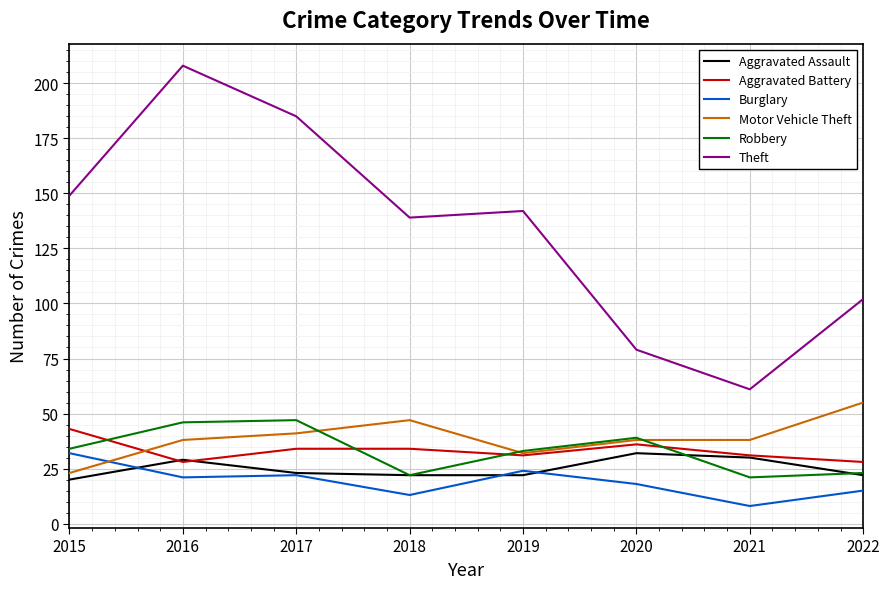

True or false: Robbery has a value of 23 at 2015.

False